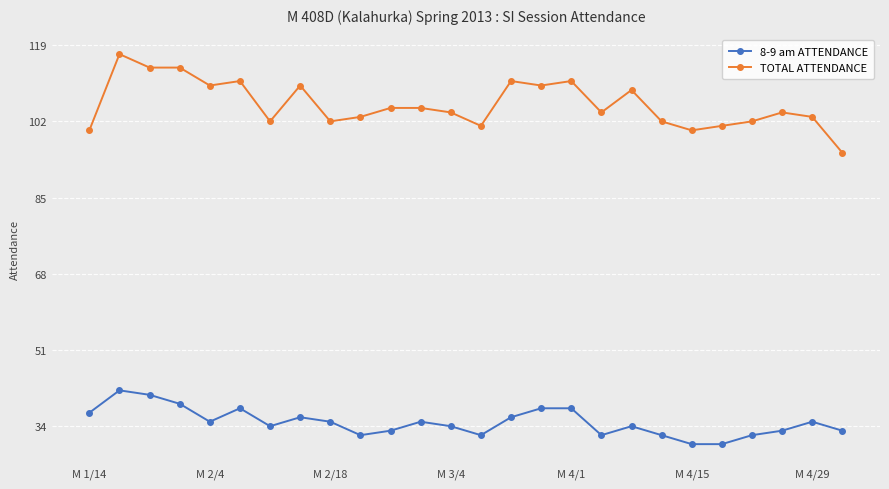

What is the value of the TOTAL ATTENDANCE point at the 21st from the left?

100